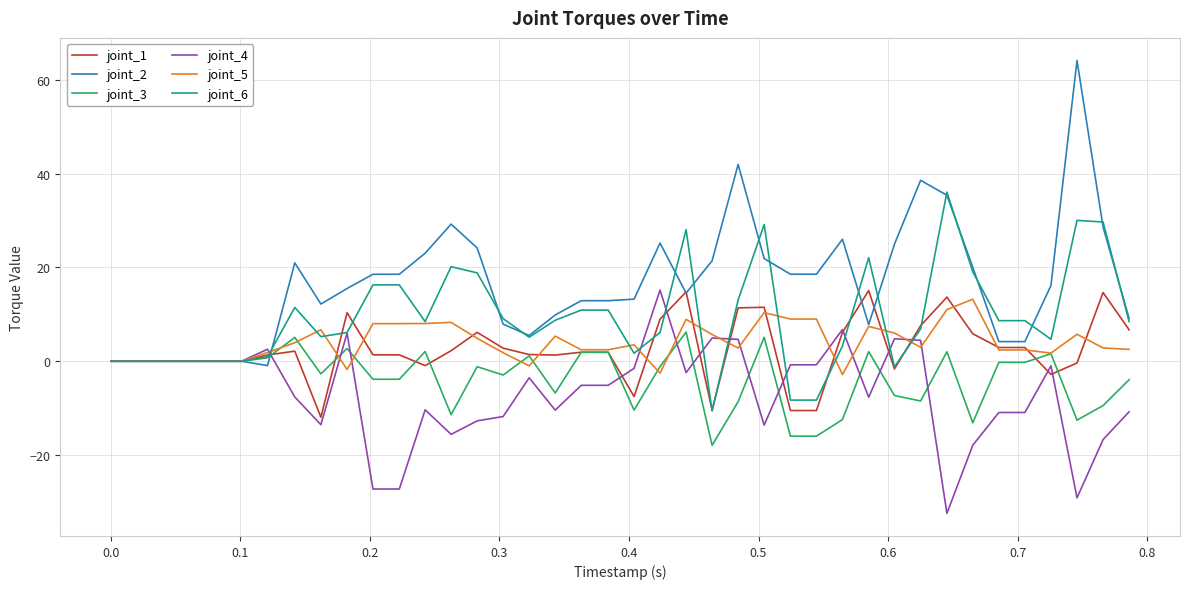

Which series has the largest range (max minus min)?

joint_2